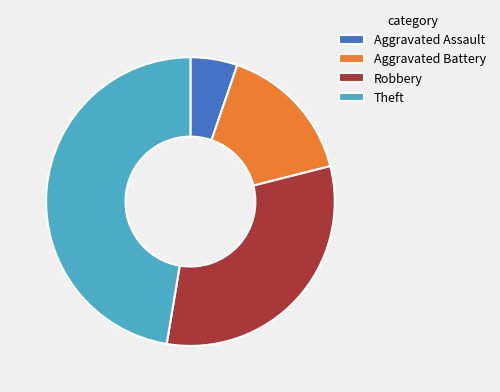

Between Aggravated Assault and Robbery, which is larger?

Robbery